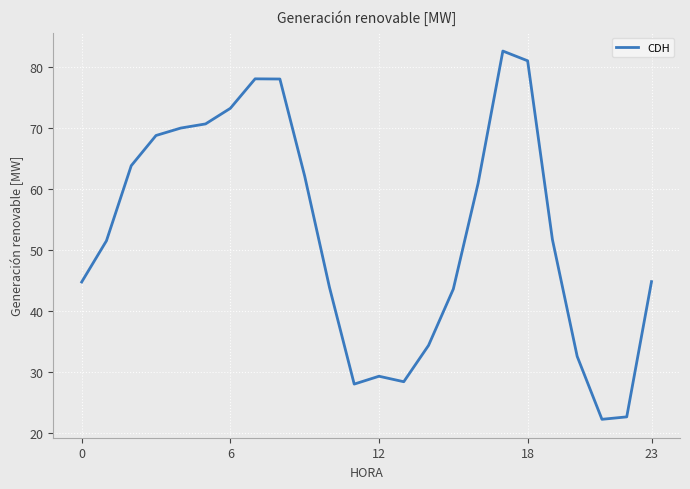

Does the chart have visible grid lines?

Yes